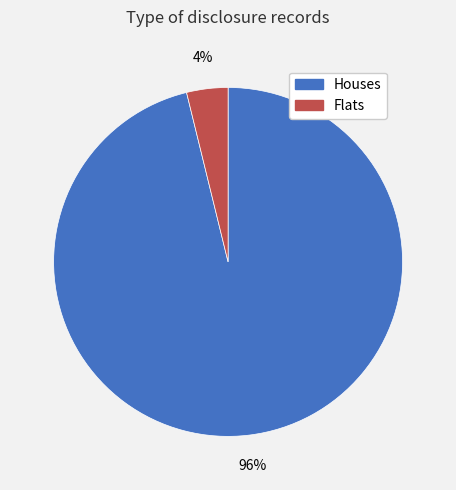

Do Flats and Houses together represent more than half of the pie?

Yes